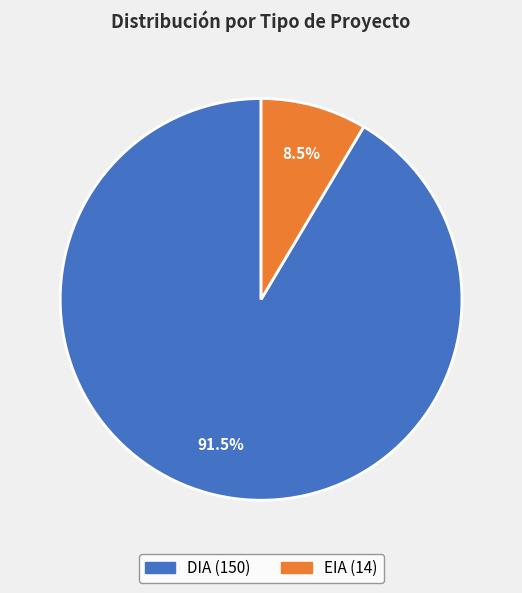

What portion of the pie excludes DIA?

8.5%